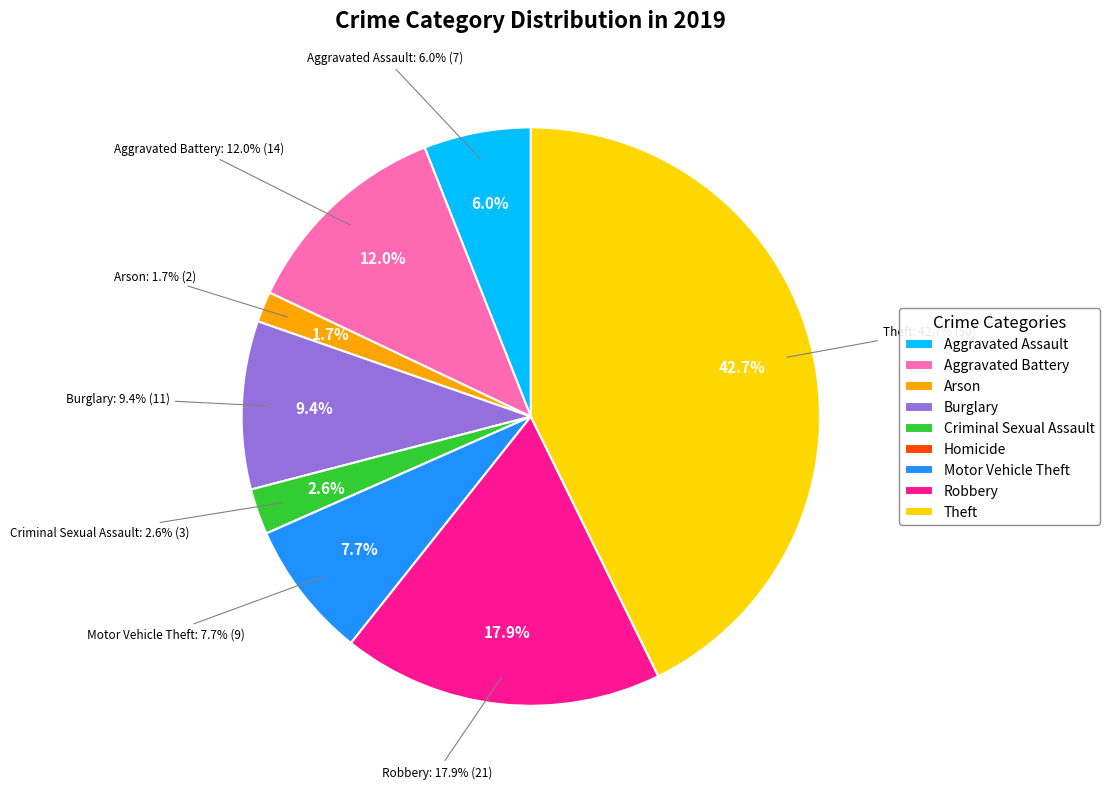

What is the smallest slice in the pie chart?

Homicide